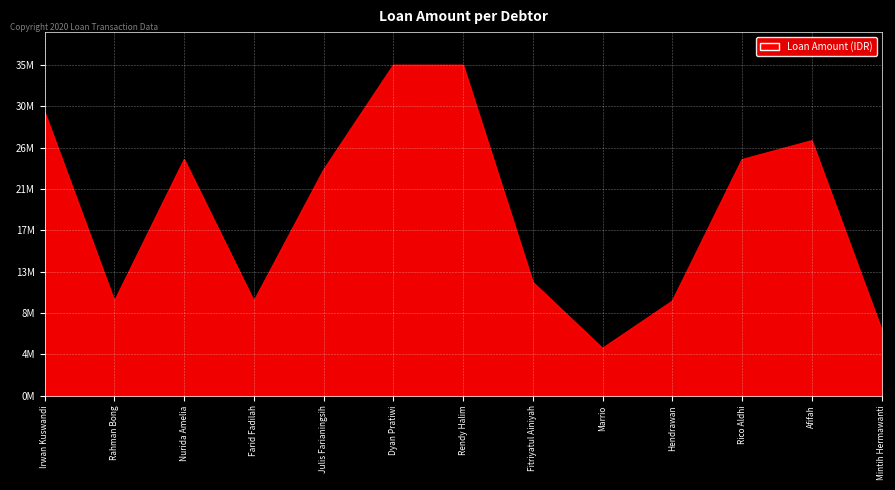

Where does the data first go above 23900000?

Irwan Kuswandi